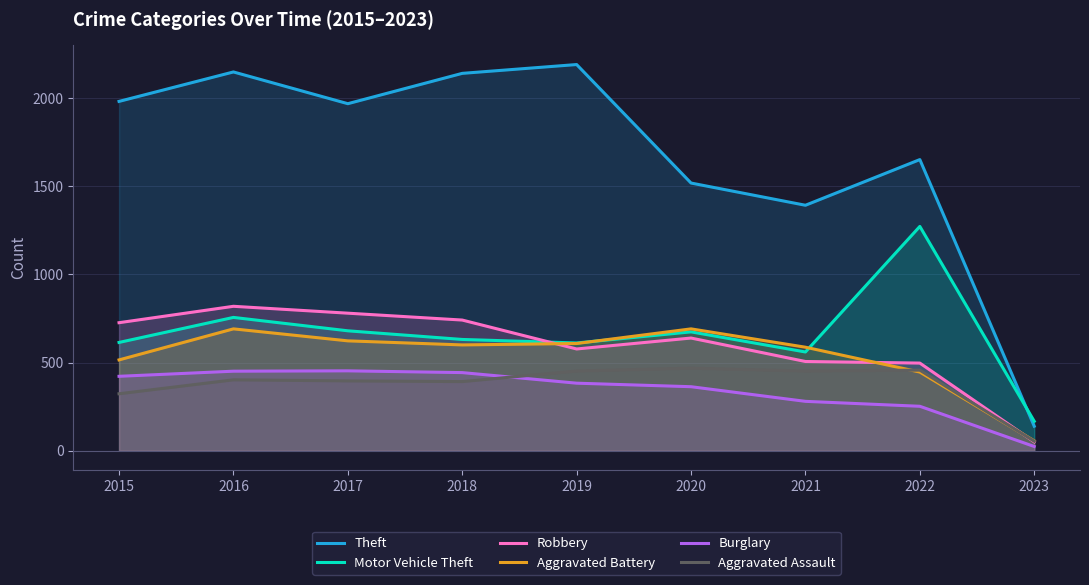

What are all the series names shown in the legend?

Theft, Motor Vehicle Theft, Robbery, Aggravated Battery, Burglary, Aggravated Assault